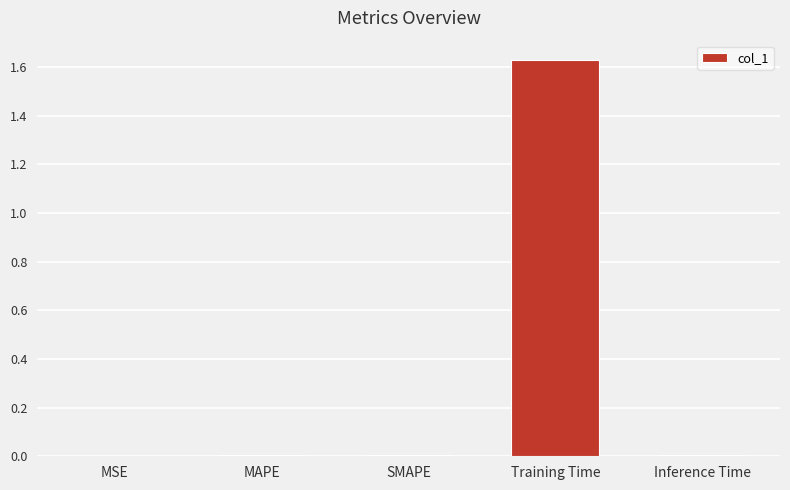

How many categories are shown in the chart?

5